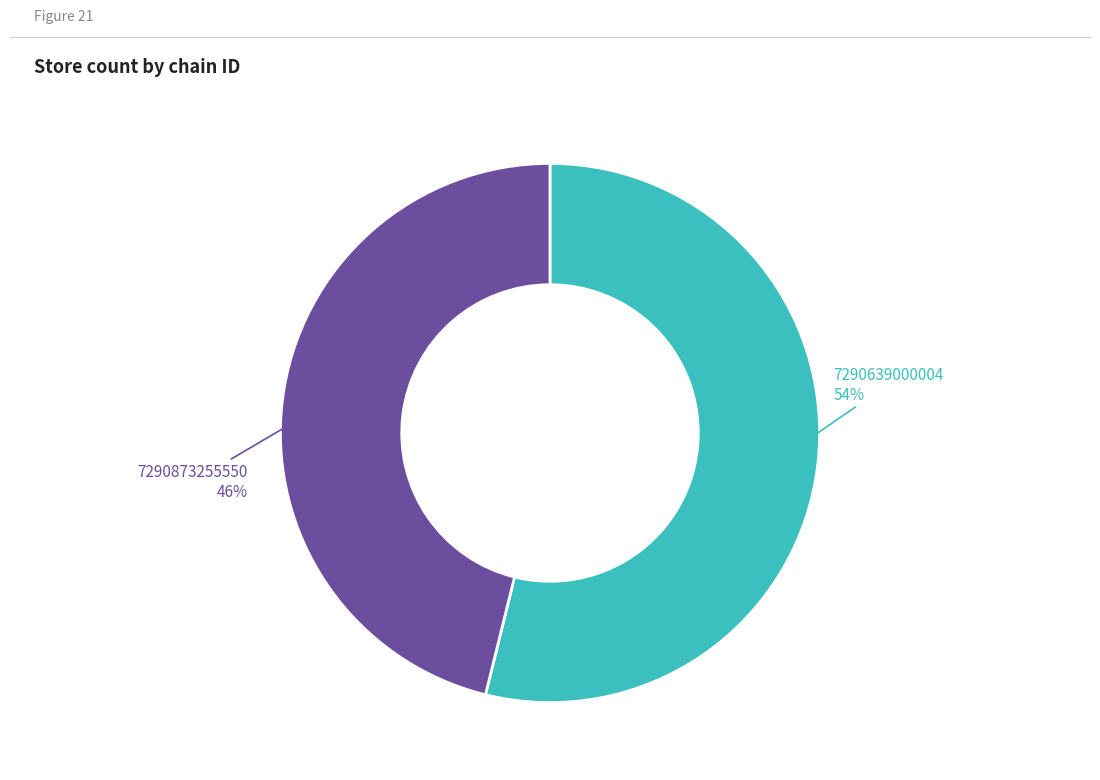

Is there any slice that represents more than half of the pie?

Yes